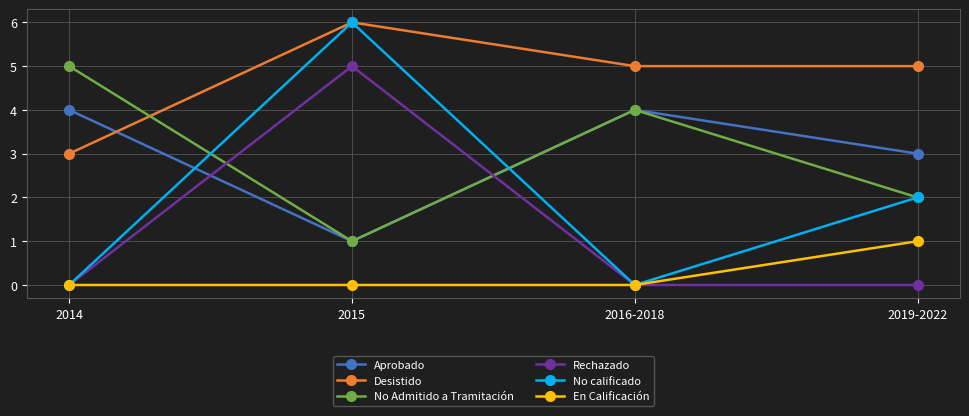

True or false: En Calificación and No Admitido a Tramitación cross at least once.

False